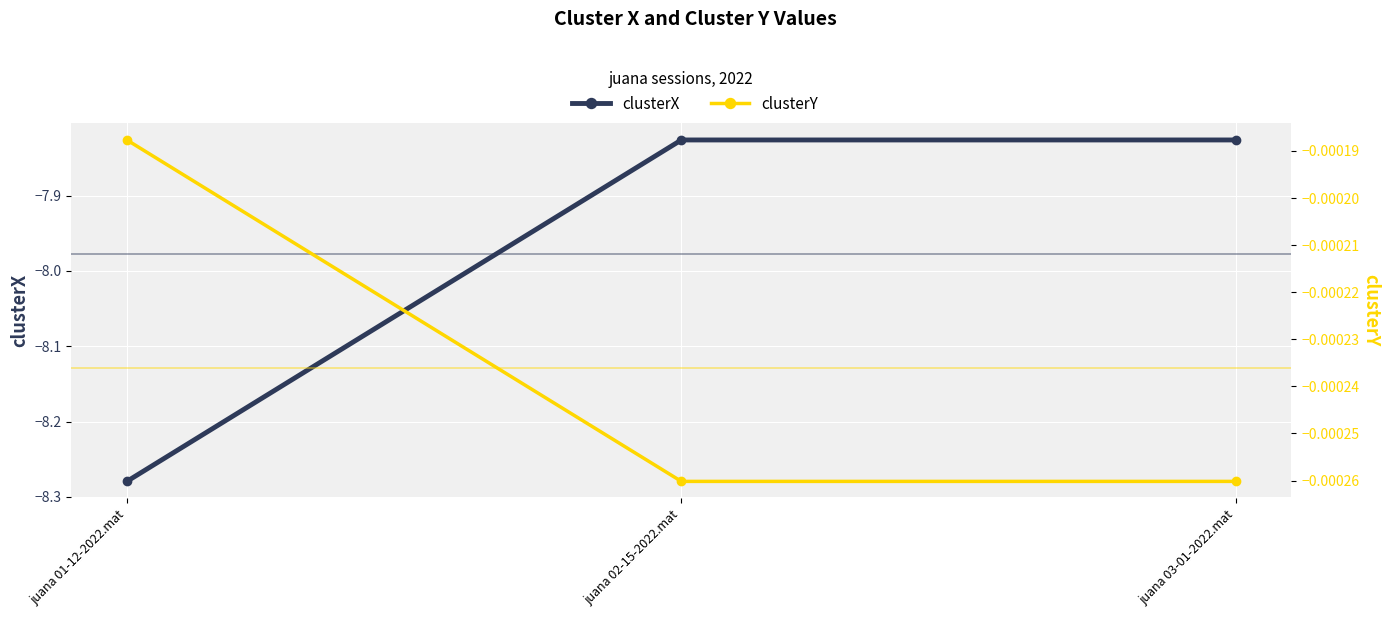

At which label does clusterY reach its minimum?

juana 02-15-2022.mat